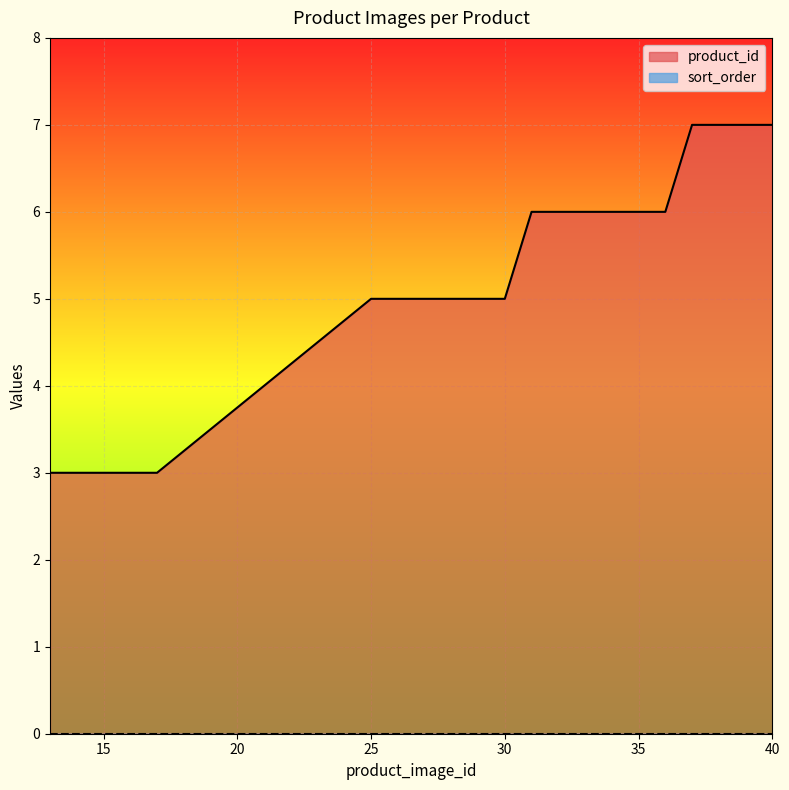

What is the maximum value shown in the chart?

7